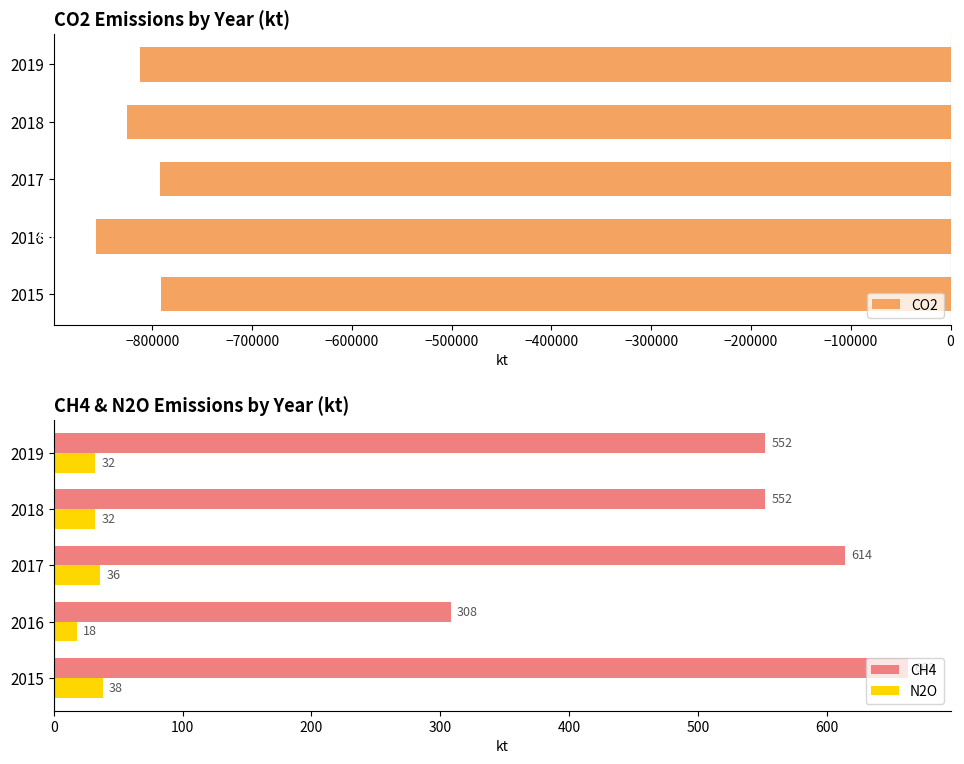

Which series has the largest range (max minus min)?

CO2